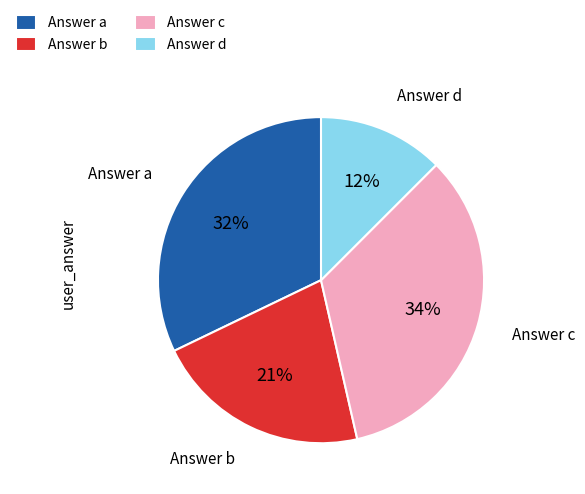

Combined, do Answer b and Answer c account for over 50%?

Yes